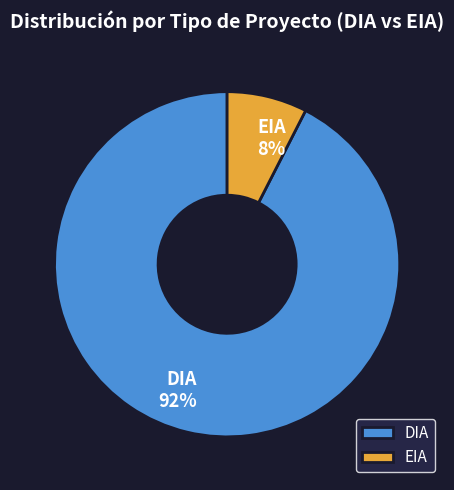

Rank the categories by value from highest to lowest.

DIA, EIA